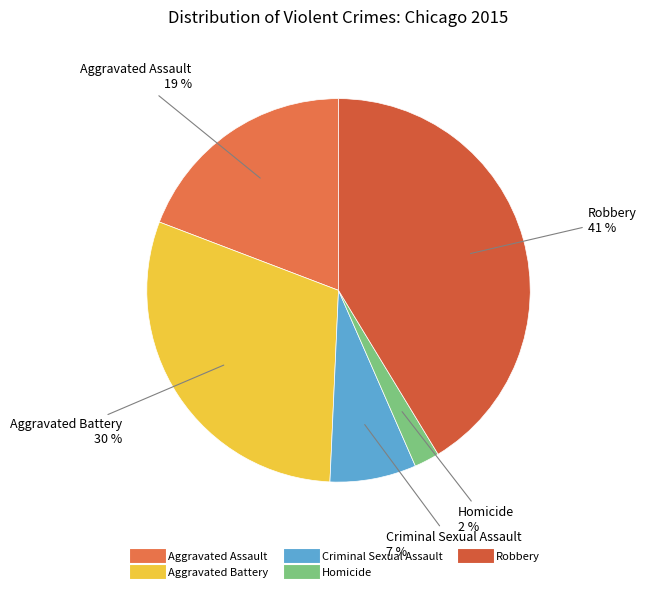

True or false: Criminal Sexual Assault accounts for 21% of the total.

False